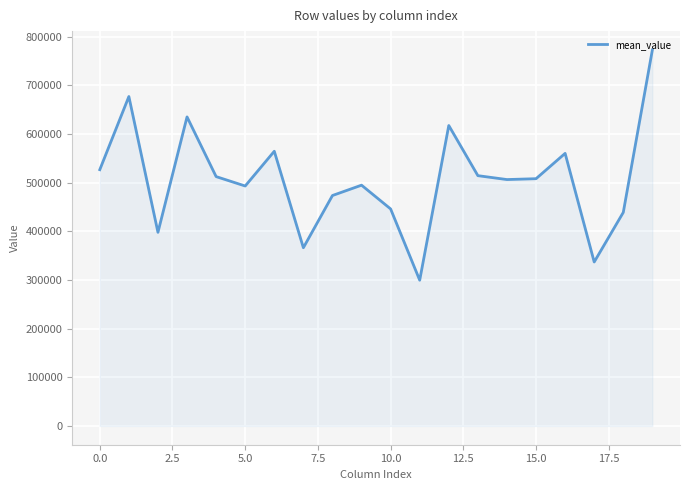

What is the smallest value displayed?

299500.5